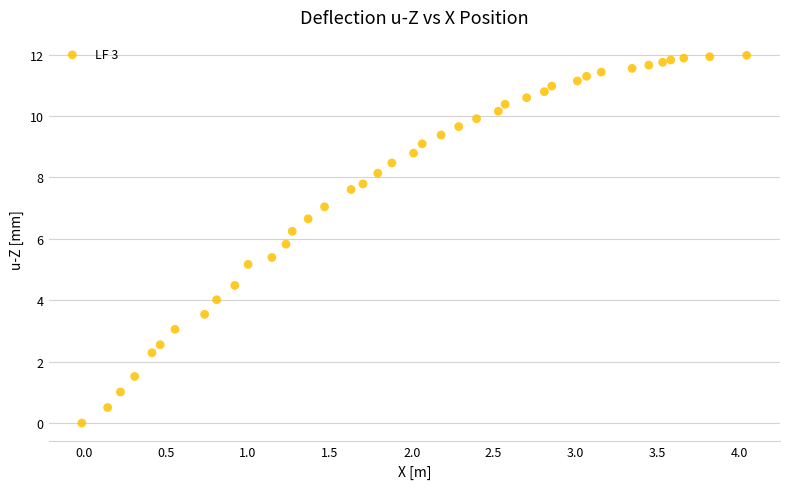

What is the range of Y values (max minus min)?

12.0